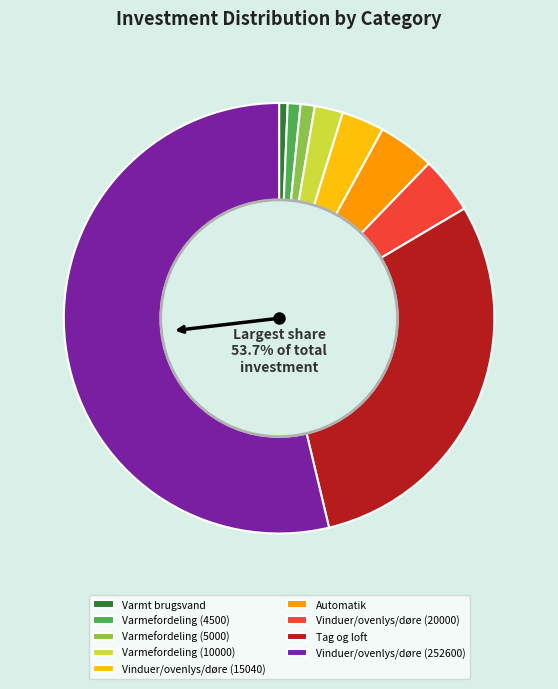

To the nearest percent, what percentage of the pie is Vinduer/ovenlys/døre (15040)?

3%